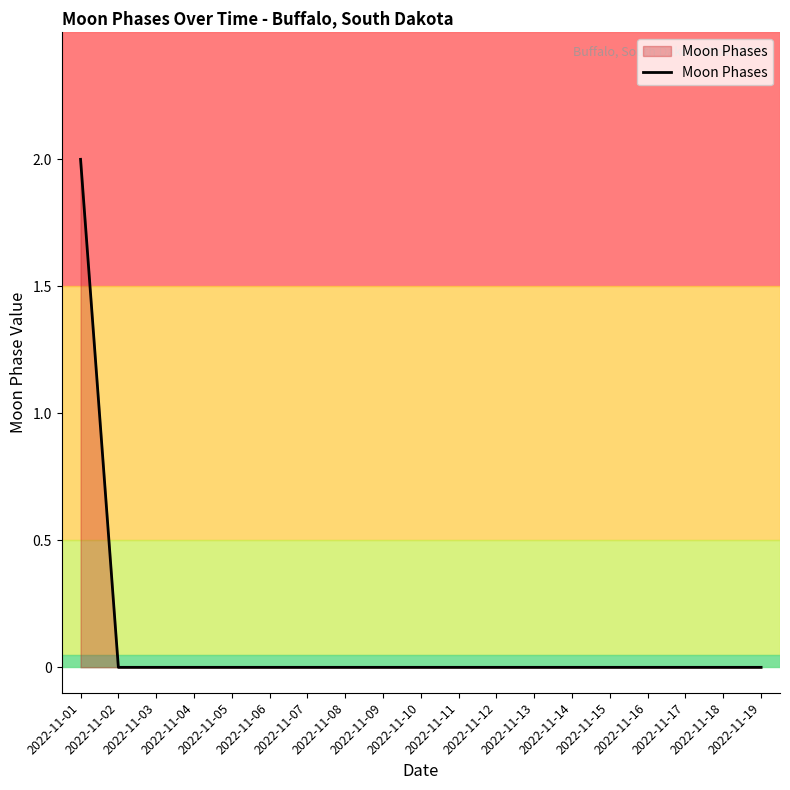

Does the chart have visible grid lines?

No